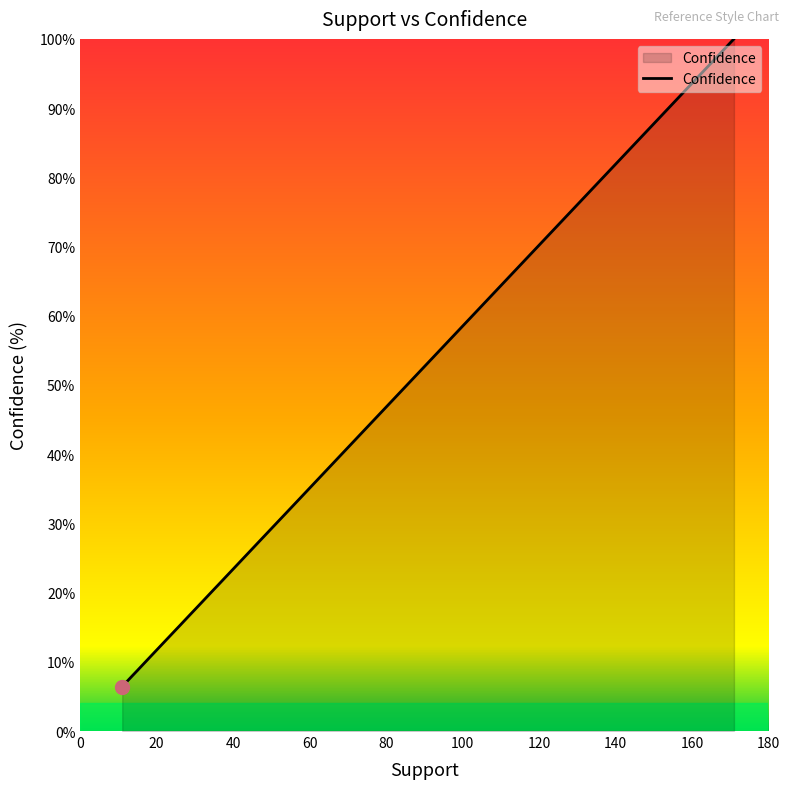

What is the maximum value shown in the chart?

100.0